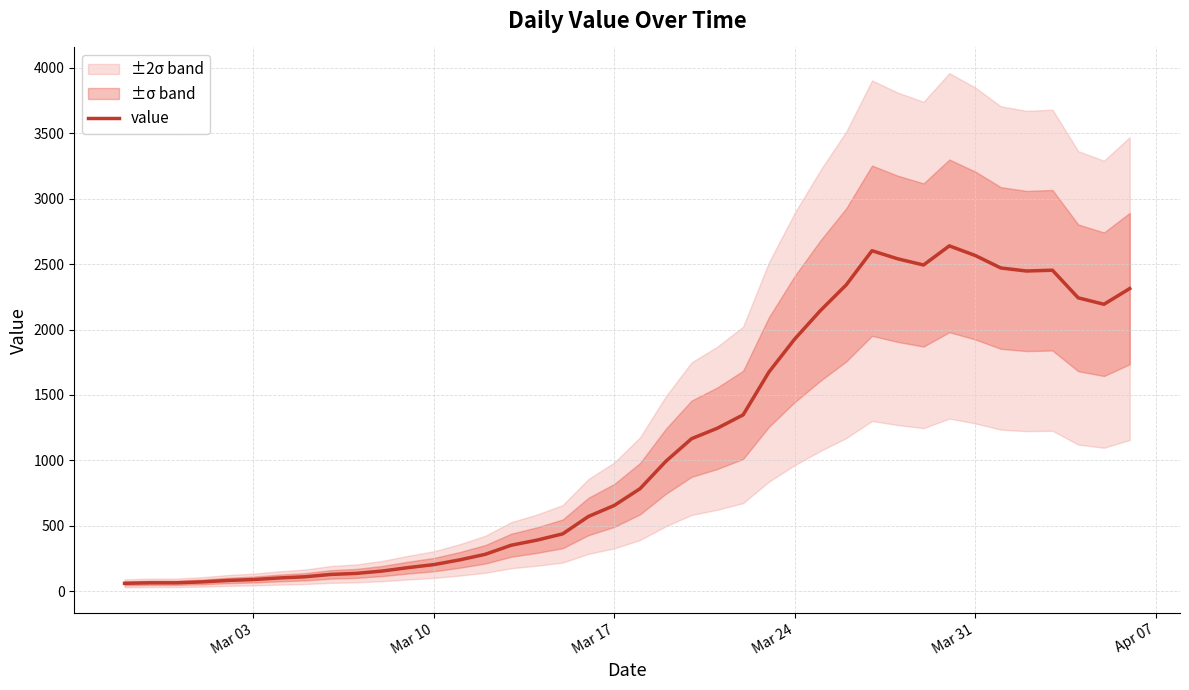

What is the approximate value at Mar 03, to the nearest 50?

50